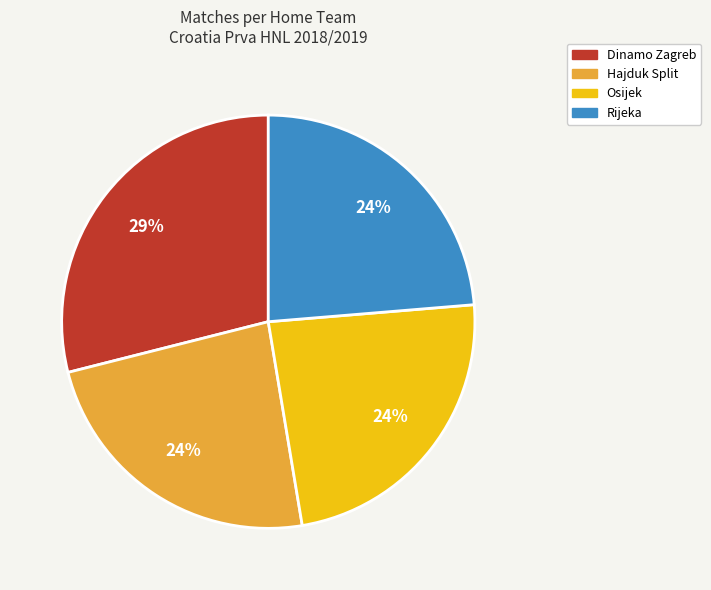

To the nearest percent, what is the average slice percentage?

25%